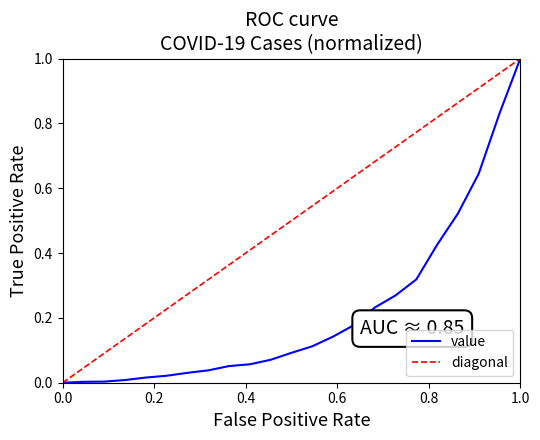

Reading left to right, list all the values displayed in this chart.

0.0	0.0	0.0	0.0	0.0	0.0	0.0	0.0	0.1	0.1	0.1	0.1	0.1	0.1	0.2	0.2	0.3	0.3	0.4	0.5	0.6	0.8	1.0